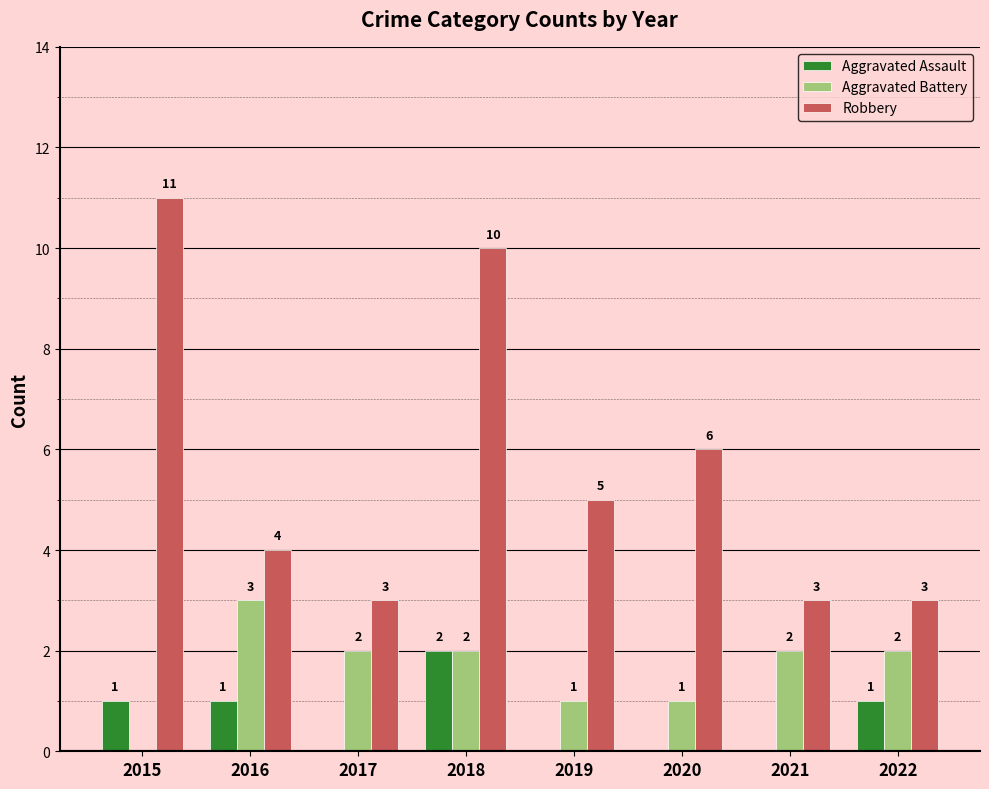

At which category is the sum across all series the highest?

2018